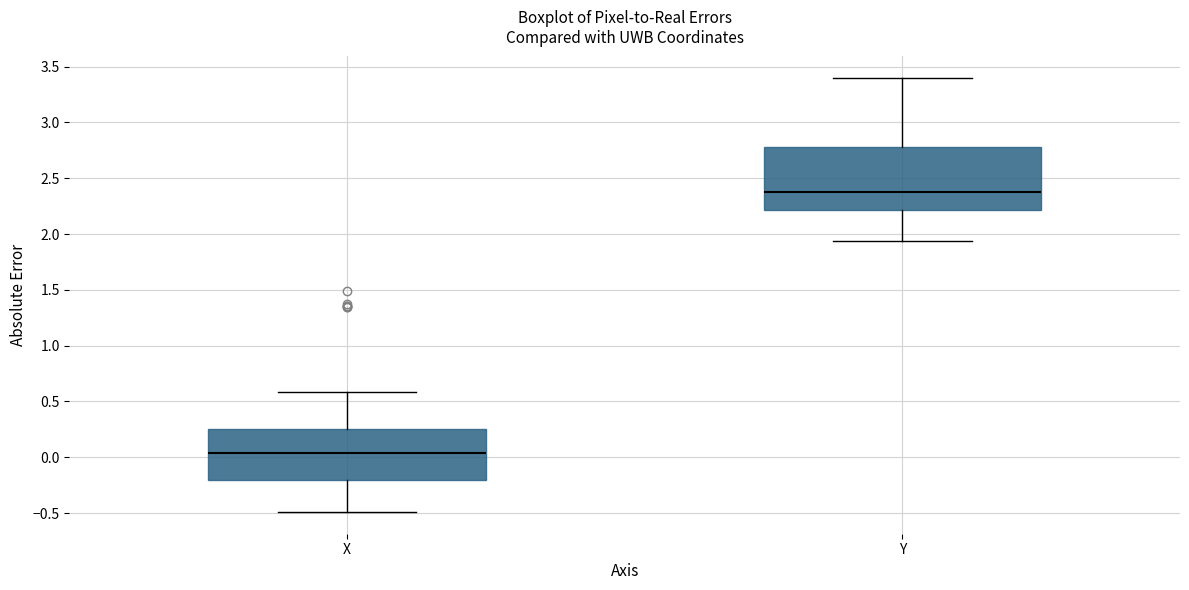

Reading left to right, transcribe this box plot: for each box, give where its median line is, the range the box spans, and where its two whiskers end, as read against the y-axis. The values are not printed on the chart, so give them approximately, as read against the axis.

X: median 0.05, box -0.20 to 0.25, whiskers -0.50 to 0.60
Y: median 2.40, box 2.20 to 2.80, whiskers 1.95 to 3.40